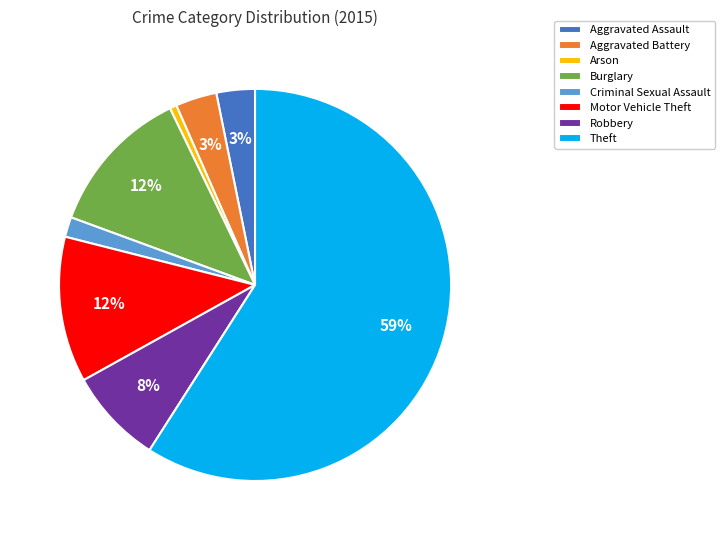

True or false: Theft accounts for 59% of the total.

True